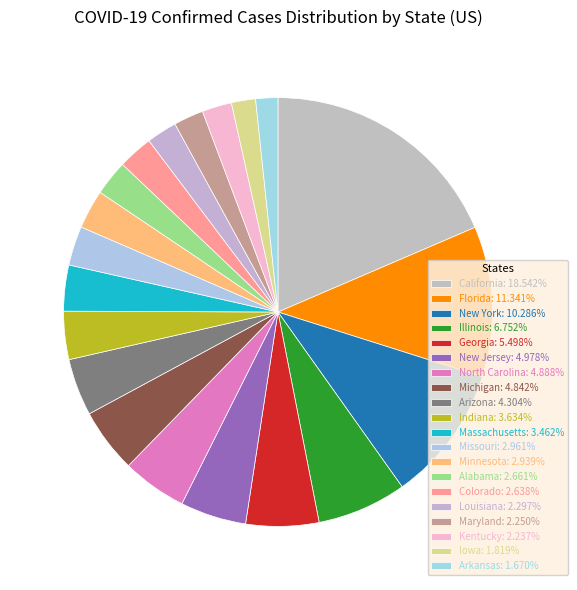

How many slices are in this pie chart?

20